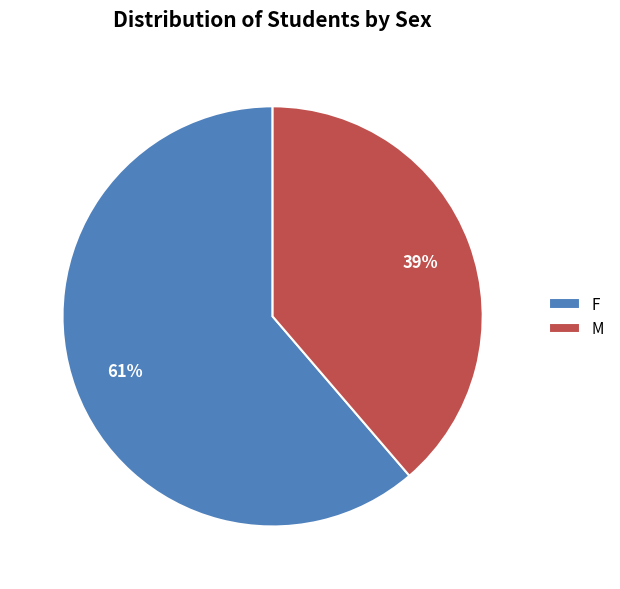

Which category has the biggest portion of the pie?

F